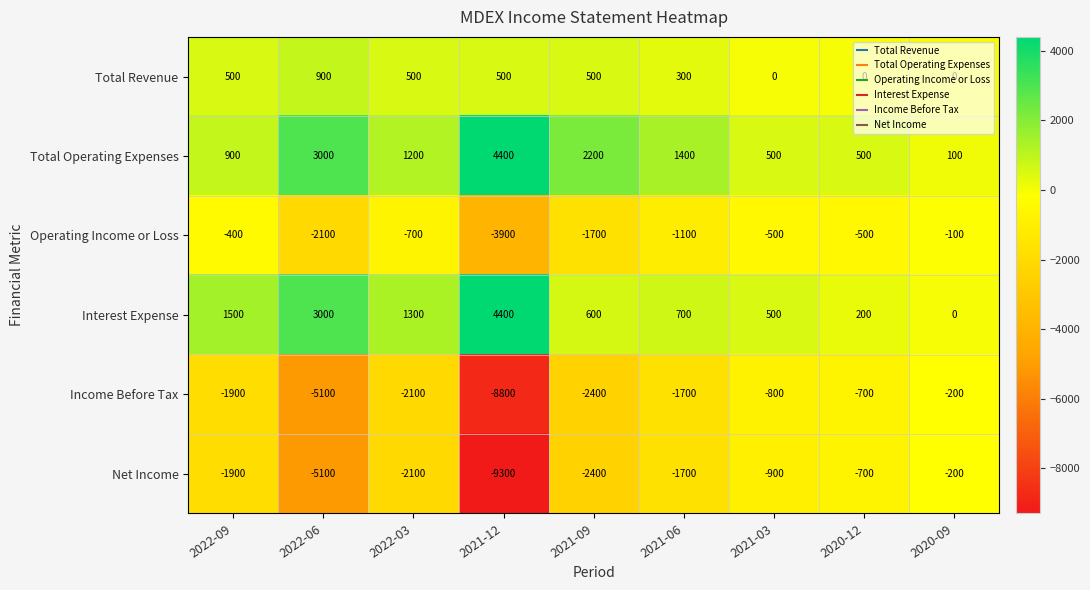

What is the minimum value shown in the chart?

-9300